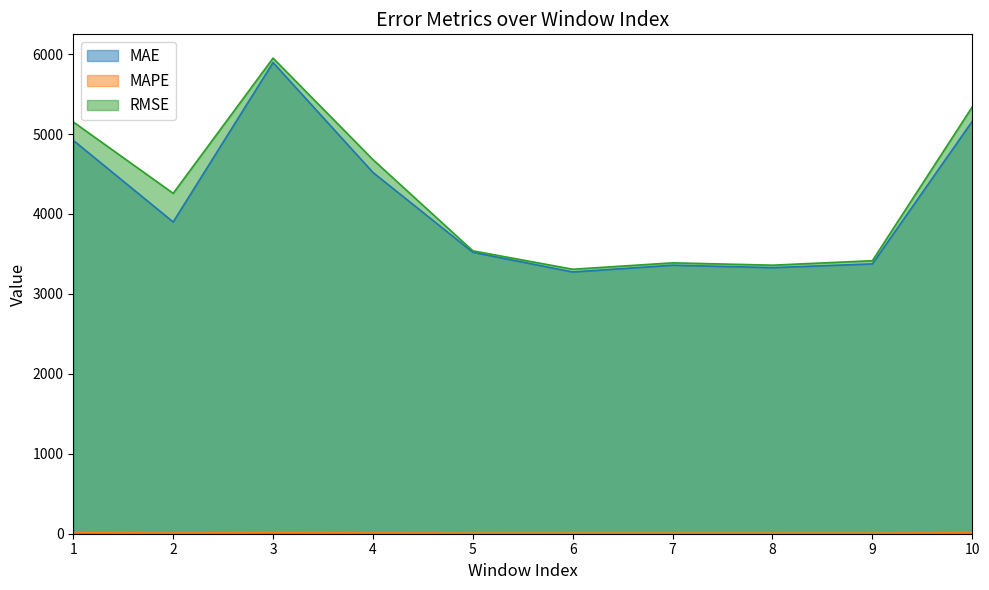

At which category is the sum across all series the highest?

3